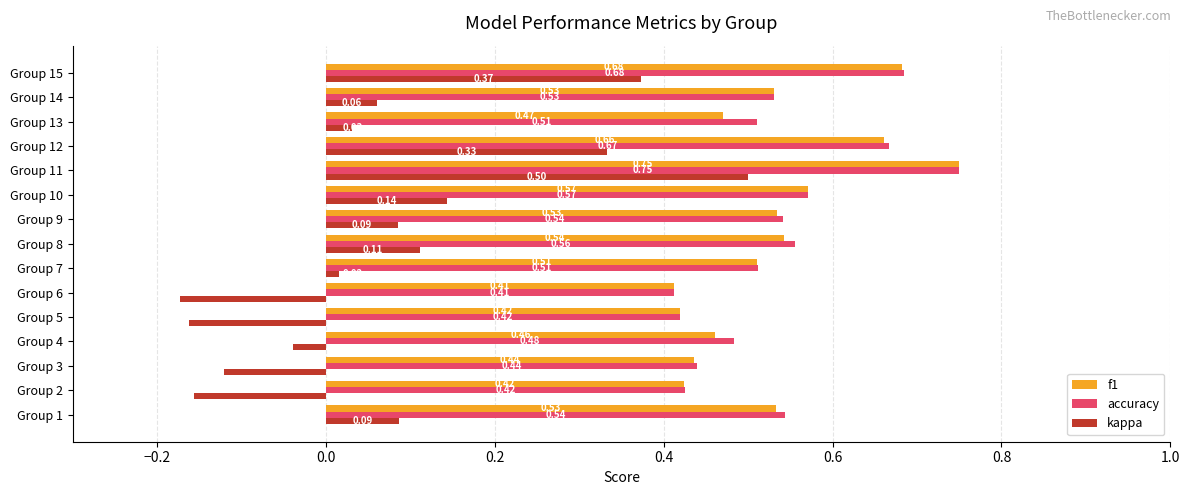

What is the sum of all f1 values?

7.9